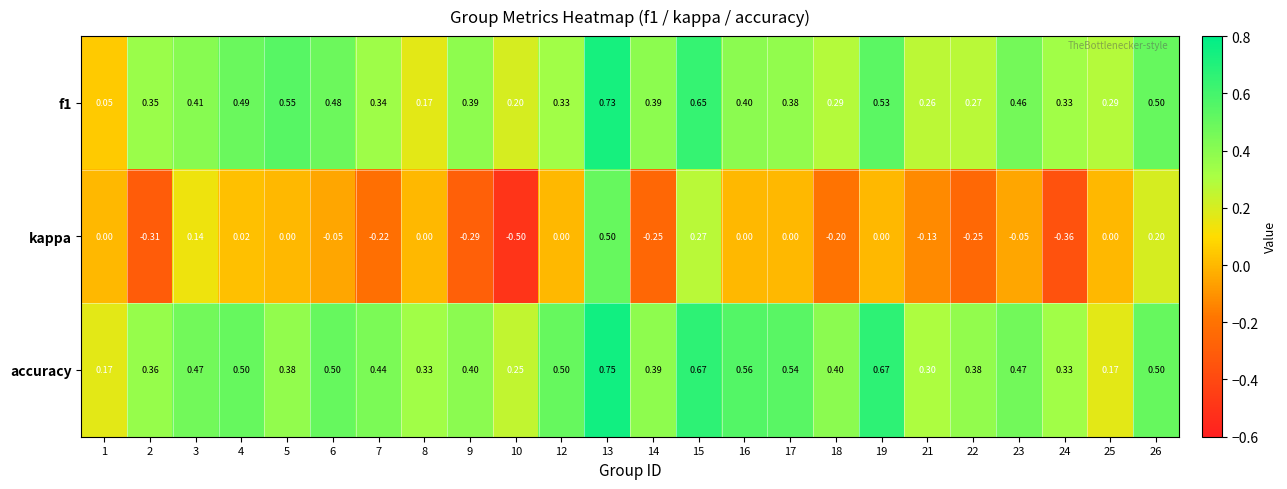

Which label corresponds to the largest value in the chart?

13